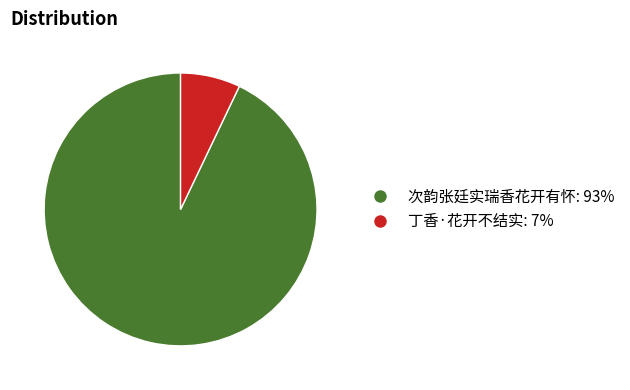

Between 次韵张廷实瑞香花开有怀 and 丁香·花开不结实, which is larger?

次韵张廷实瑞香花开有怀